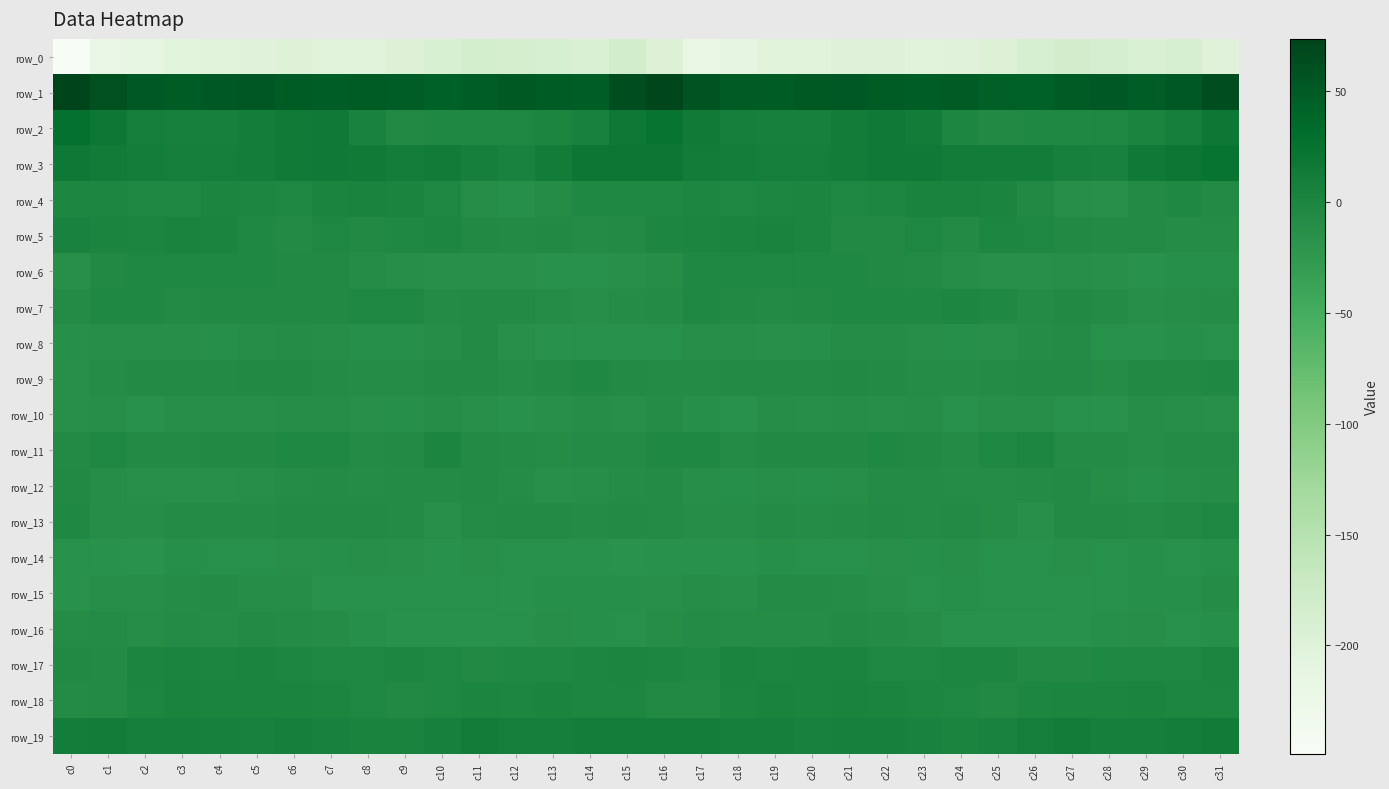

What is the sum of the row_15 values at c5 and c19?

-16.8